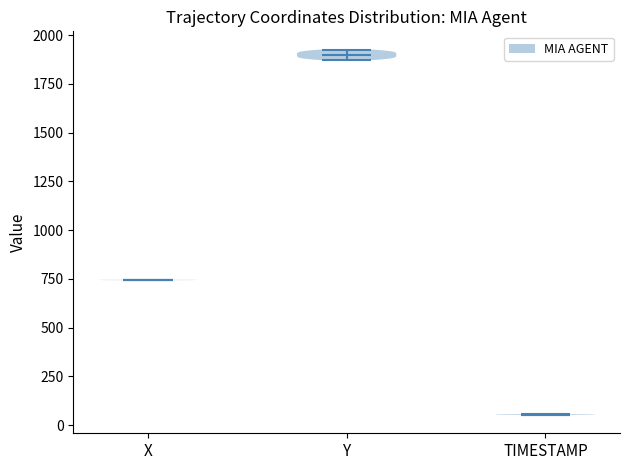

Reading left to right, read every violin against the y-axis: where its median line is, and the lowest and highest points it reaches. The values are not printed on the chart, so give them approximately, as read against the axis.

X: median line 750, lowest point 750, highest point 750
Y: median line 1900, lowest point 1850, highest point 1950
TIMESTAMP: median line 50, lowest point 50, highest point 50